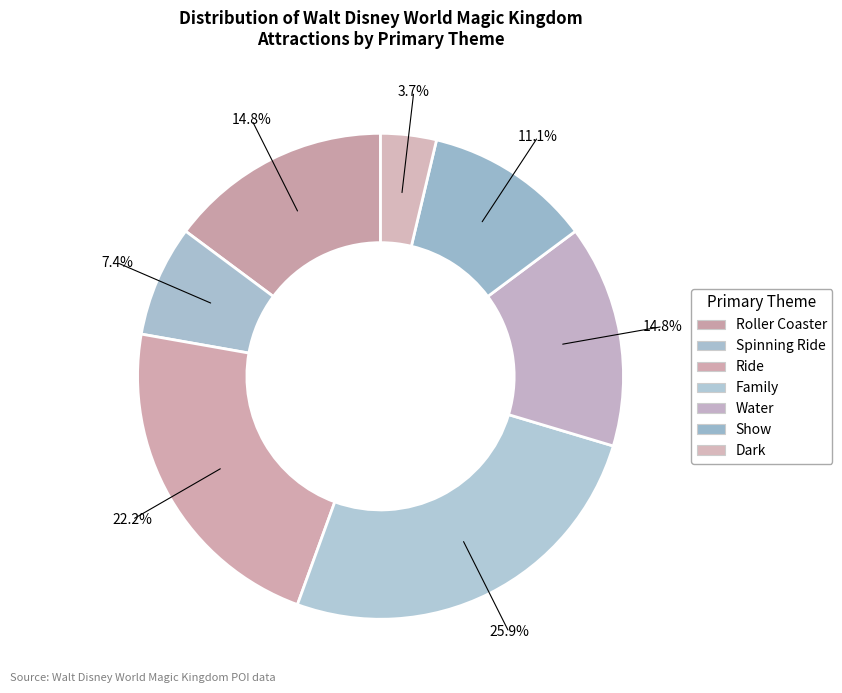

Count the number of slices in the pie.

7